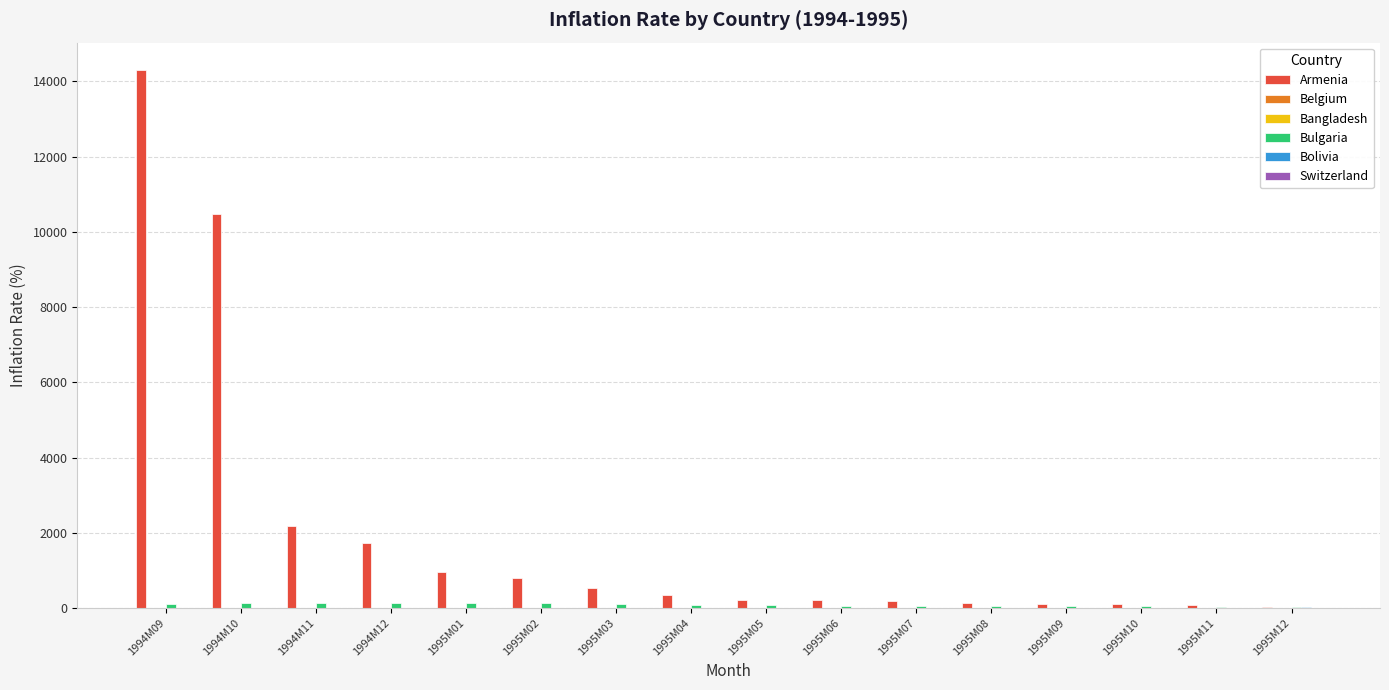

Which series changed the most between 1994M10 and 1995M04?

Armenia